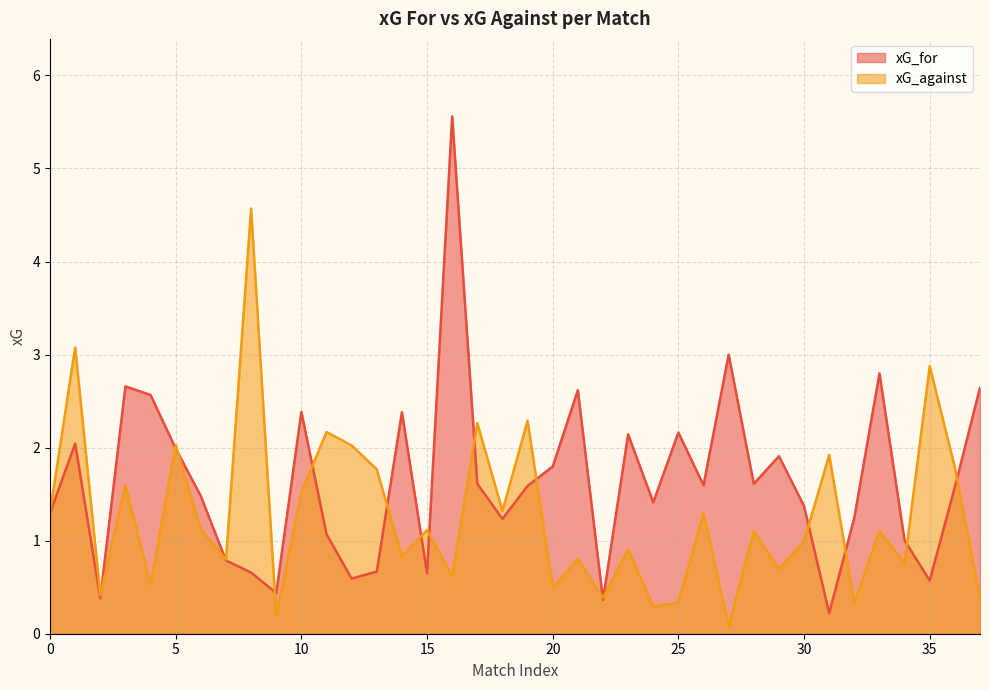

True or false: xG_against and xG_for cross at least once.

True